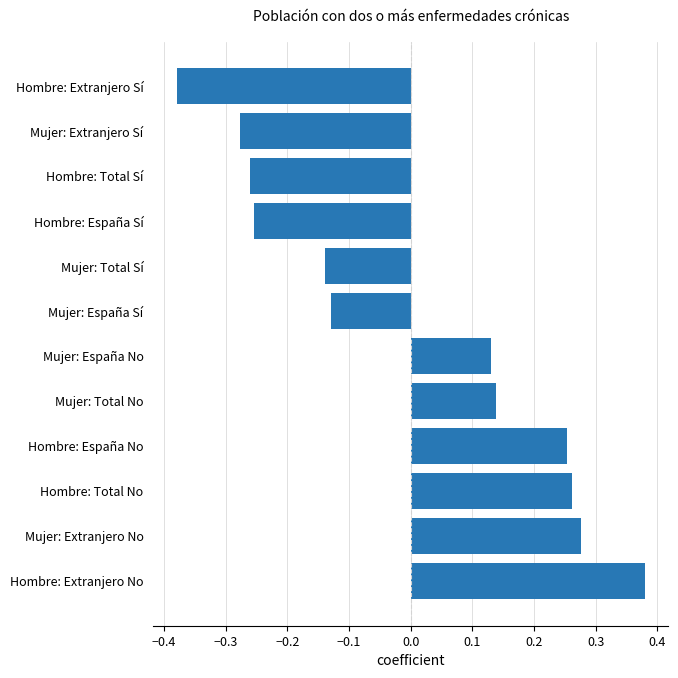

What is the difference between the second highest and minimum values?

0.7